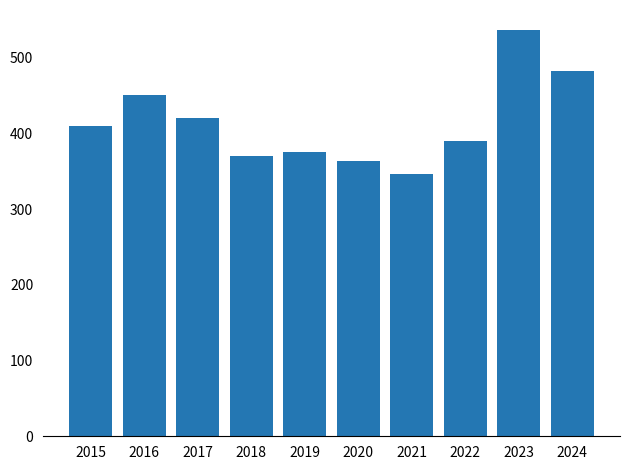

What is the greatest value displayed?

536